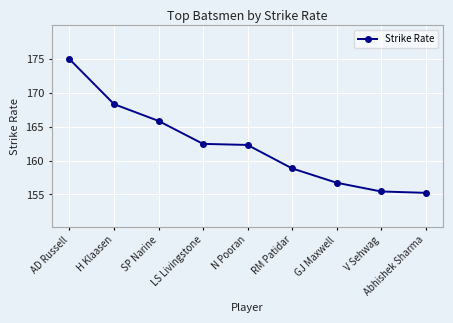

Which has a higher value, N Pooran or AD Russell?

AD Russell